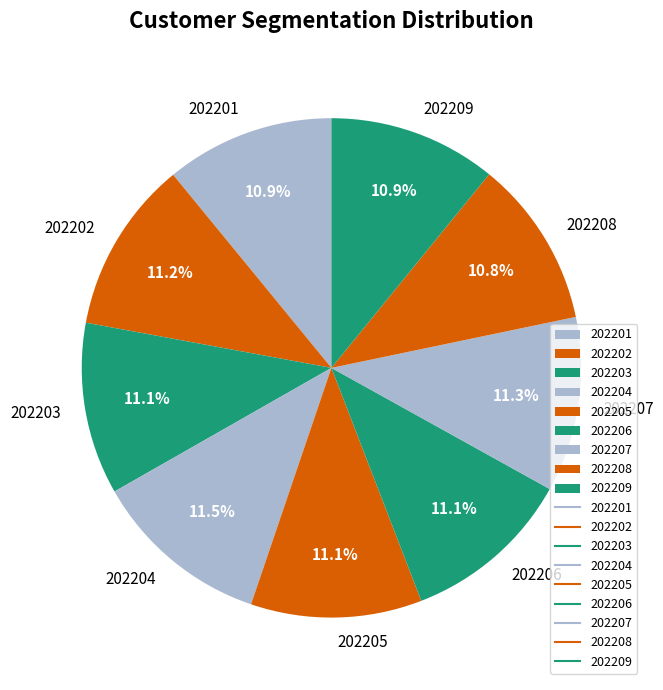

What percentage is NOT represented by 202206?

88.9%